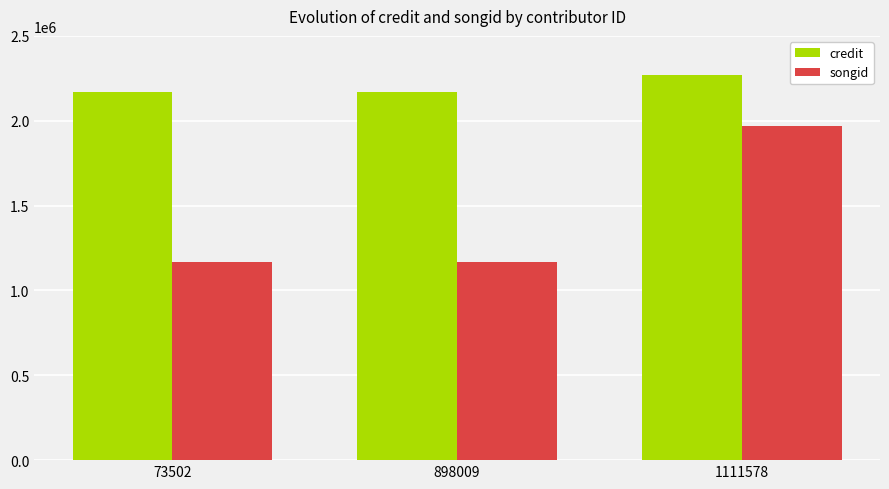

What is the maximum value shown in the chart?

2269278